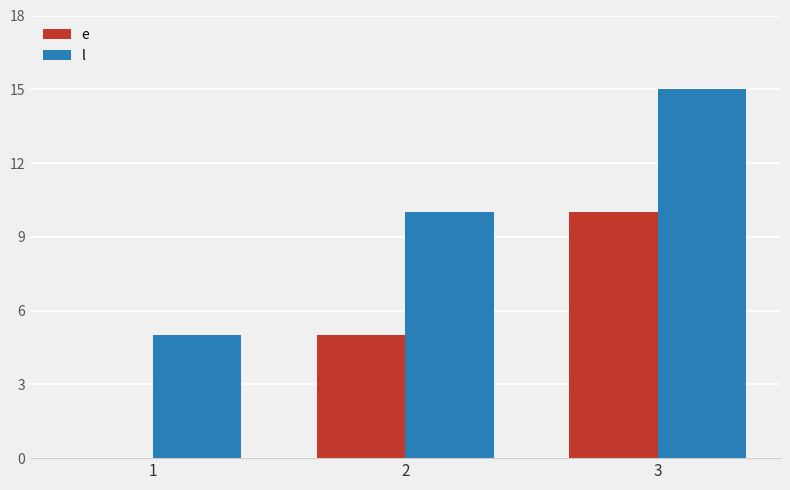

Reading left to right, extract all data points from this chart.

e: 0	5	10
l: 5	10	15